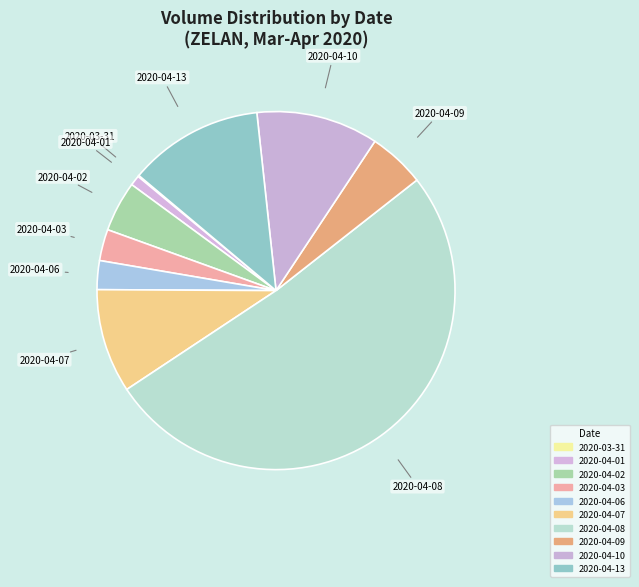

Count the number of slices in the pie.

10